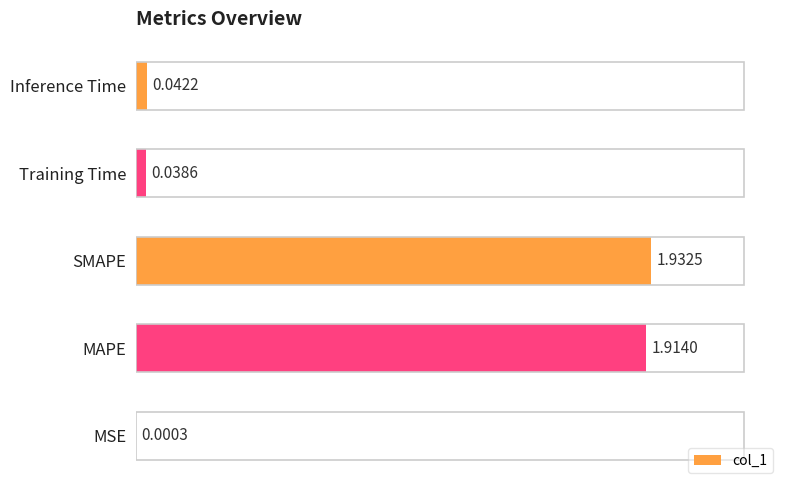

What is the sum of the values at Inference Time and SMAPE?

2.0